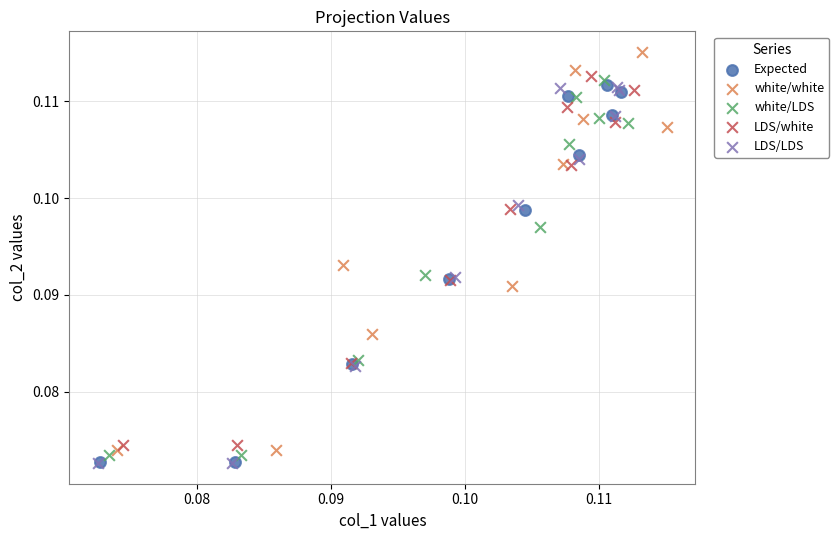

Which series has the largest Y range (max minus min)?

white/white